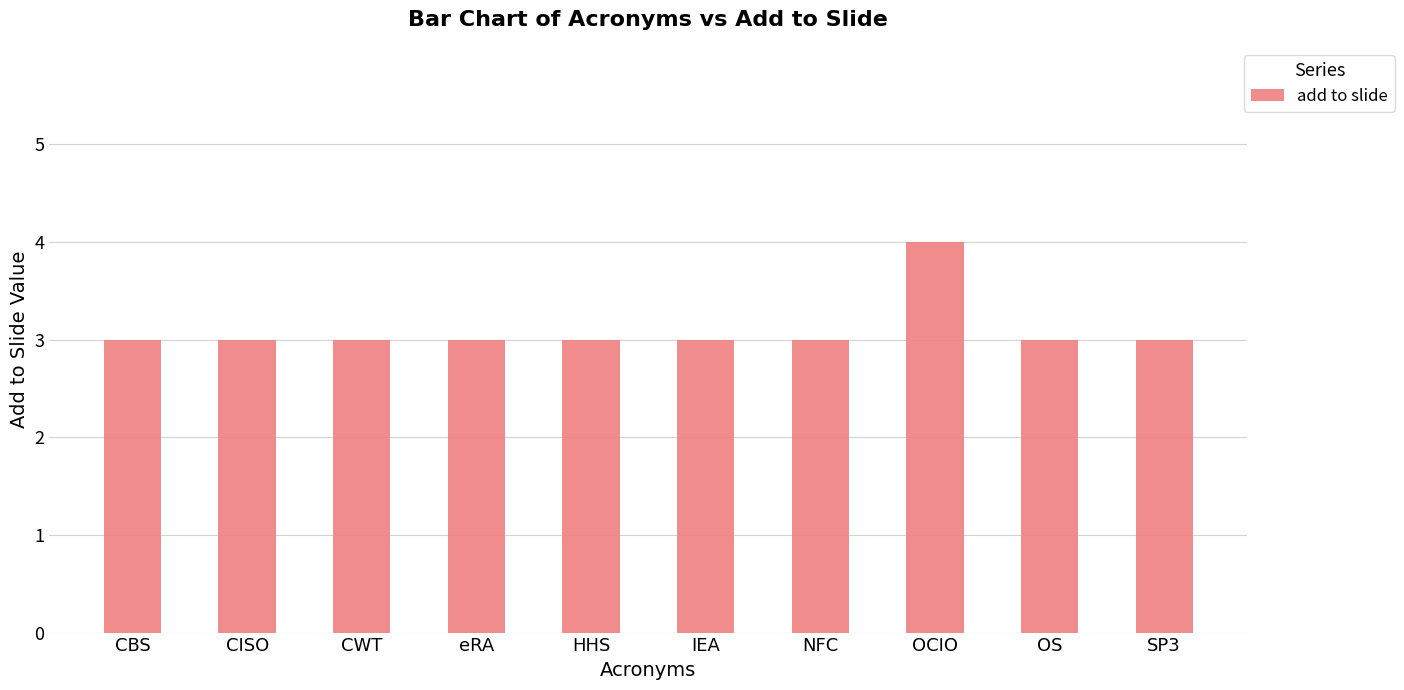

Does the chart contain stacked bars?

No